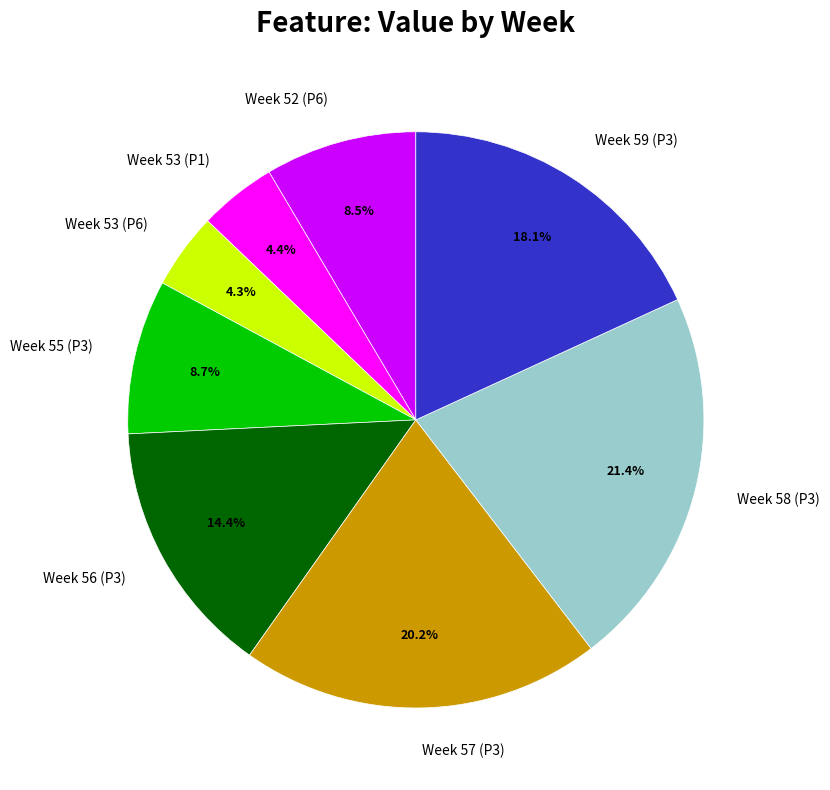

Is there a majority slice in this chart?

No